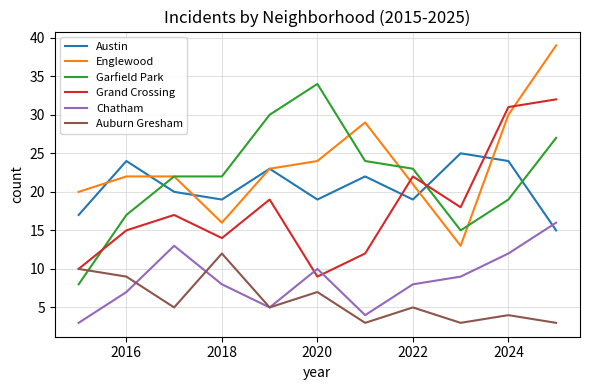

True or false: Auburn Gresham and Englewood cross at least once.

False